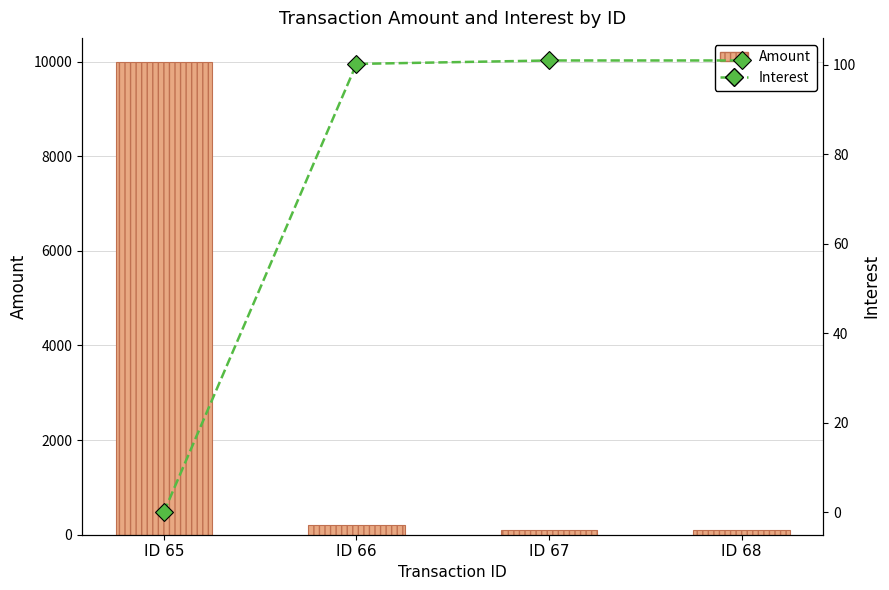

List the labels in order of Amount value, largest first.

ID 65, ID 66, ID 67, ID 68